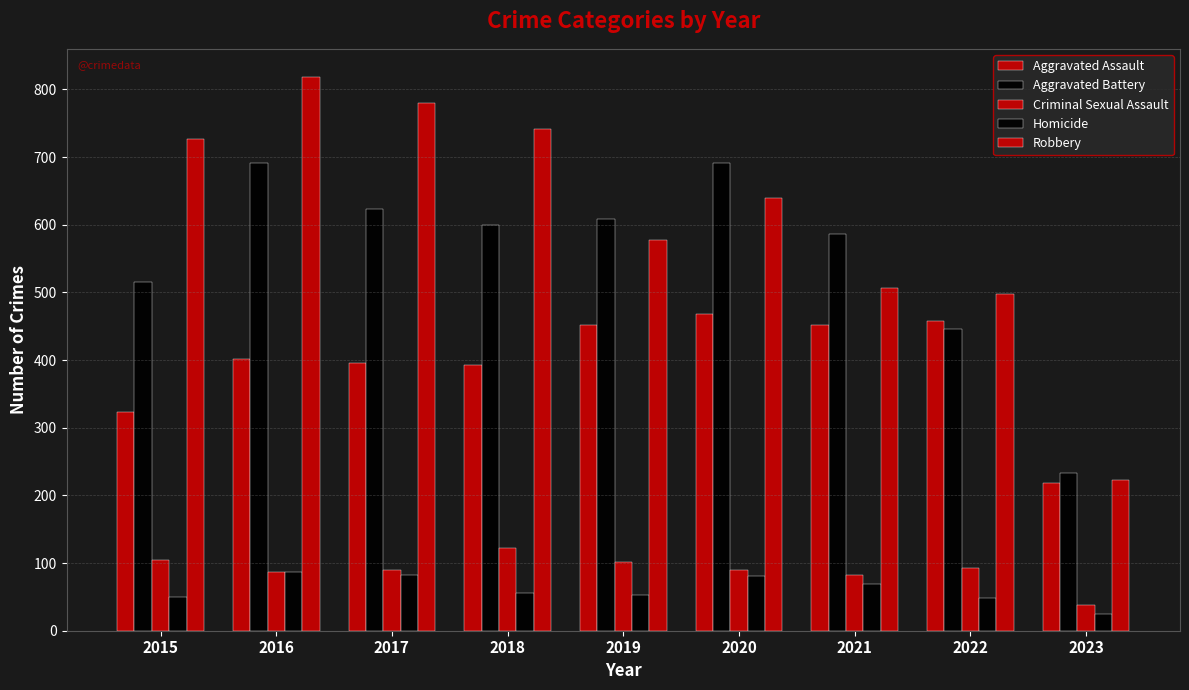

Reading left to right, list all the values displayed in this chart.

Aggravated Assault: 2015=323	2016=402	2017=396	2018=392	2019=452	2020=468	2021=452	2022=457	2023=219
Aggravated Battery: 2015=515	2016=691	2017=623	2018=600	2019=608	2020=691	2021=587	2022=446	2023=233
Criminal Sexual Assault: 2015=105	2016=87	2017=90	2018=122	2019=102	2020=89	2021=82	2022=93	2023=38
Homicide: 2015=50	2016=87	2017=82	2018=56	2019=53	2020=81	2021=69	2022=48	2023=24
Robbery: 2015=726	2016=819	2017=780	2018=741	2019=577	2020=639	2021=506	2022=497	2023=223